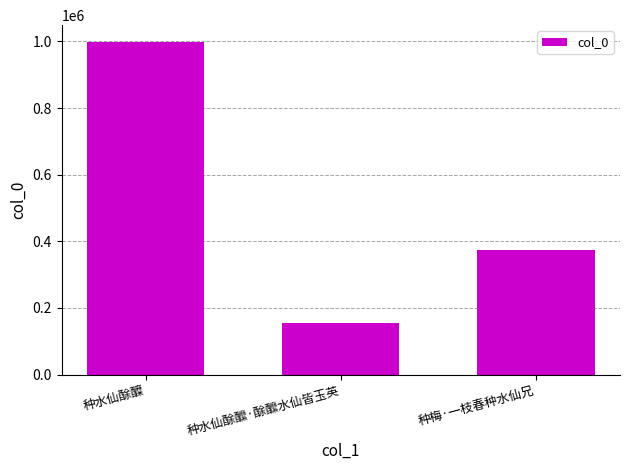

Reading right to left, extract all data points from this chart.

种梅·一枝春种水仙兄=375288	种水仙酴醿·酴醿水仙皆玉英=155259	种水仙酴醾=998723